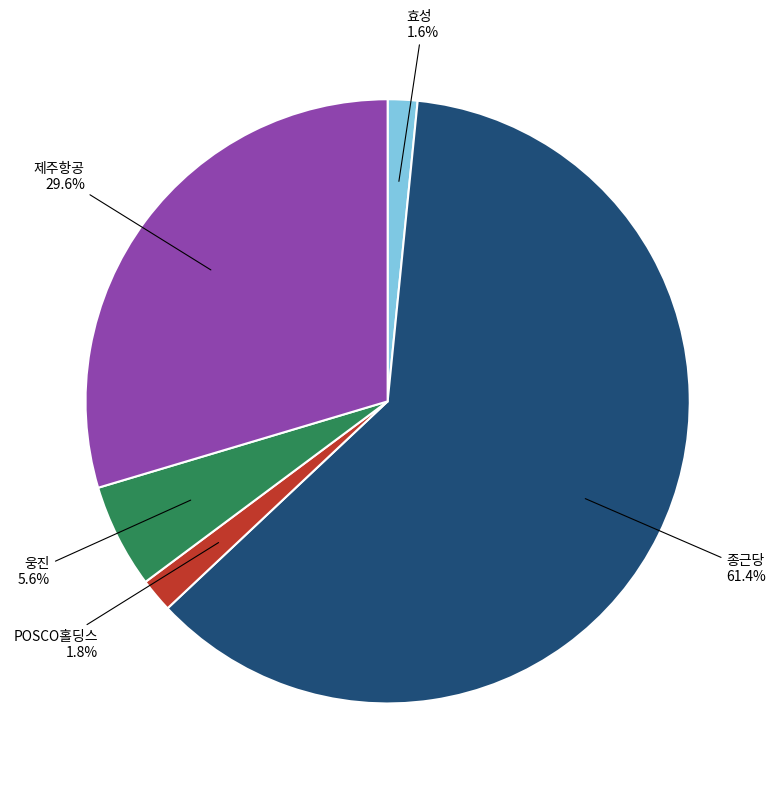

How many segments does this pie chart have?

5